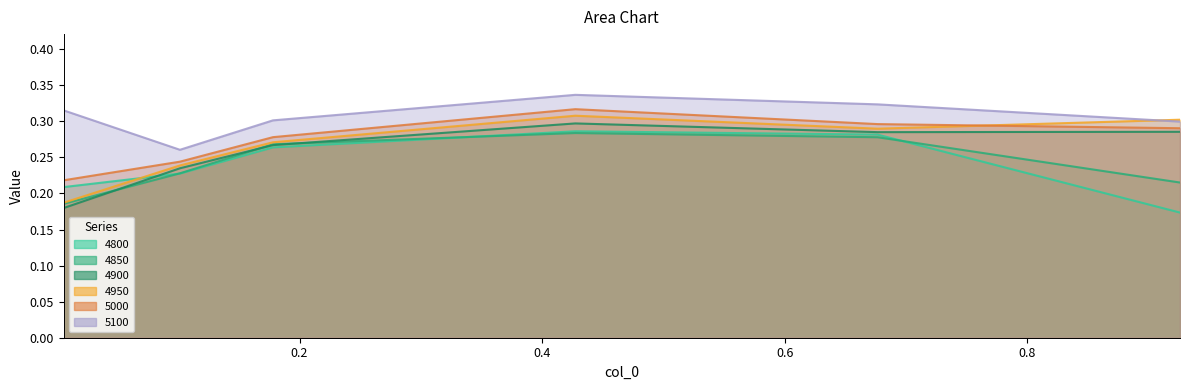

Reading left to right, transcribe all the data shown in this chart.

4800: 0.2	0.2	0.3	0.3	0.3	0.2
4850: 0.2	0.2	0.3	0.3	0.3	0.2
4900: 0.2	0.2	0.3	0.3	0.3	0.3
4950: 0.2	0.2	0.3	0.3	0.3	0.3
5000: 0.2	0.2	0.3	0.3	0.3	0.3
5100: 0.3	0.3	0.3	0.3	0.3	0.3